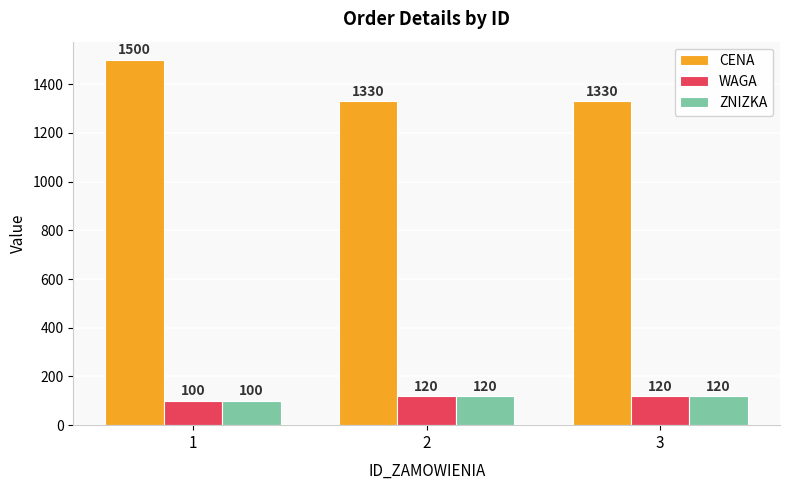

Reading left to right, transcribe all the data shown in this chart.

CENA: 1=1500	2=1330	3=1330
WAGA: 1=100	2=120	3=120
ZNIZKA: 1=100	2=120	3=120